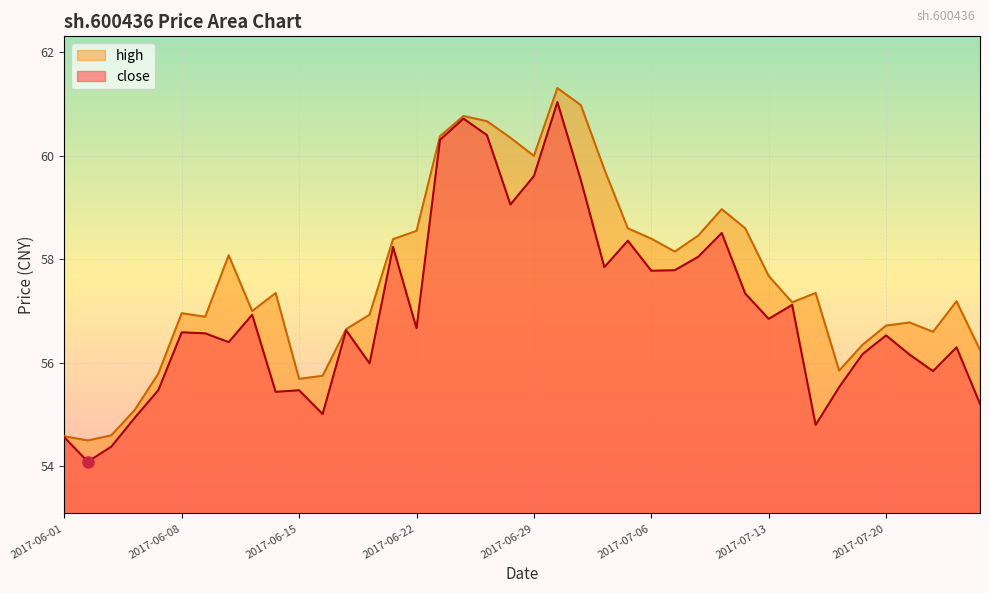

True or false: close and high intersect in this chart.

False